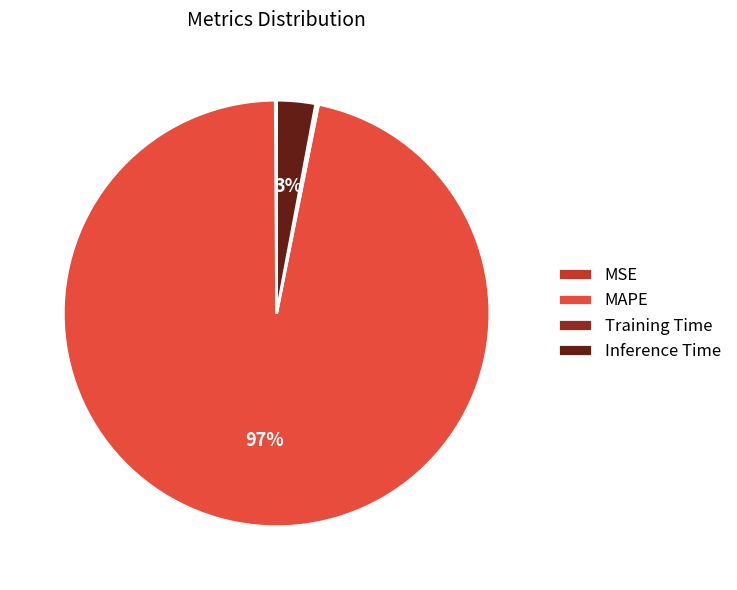

Which slice is the largest?

MAPE